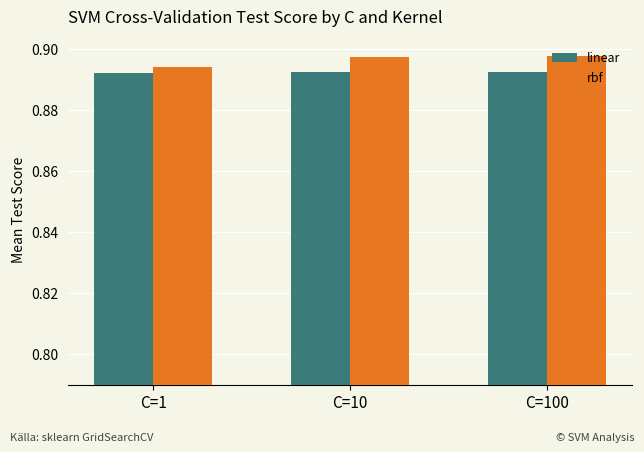

True or false: linear has a value of 0.5 at C=100.

False